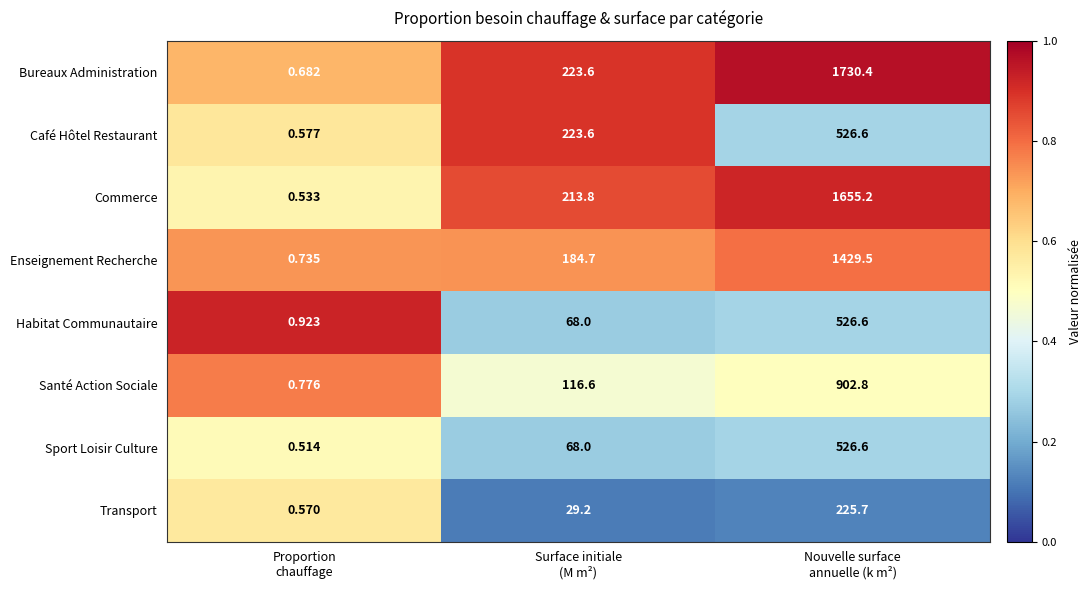

Which series has the largest total across all categories?

Bureaux Administration